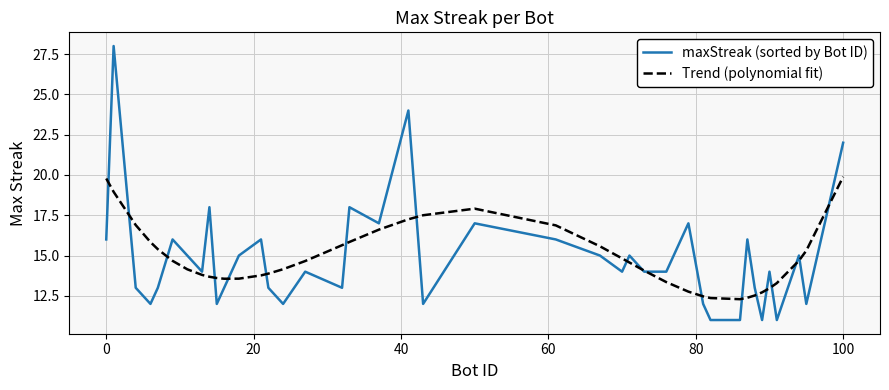

What is the minimum value shown in the chart?

11.0